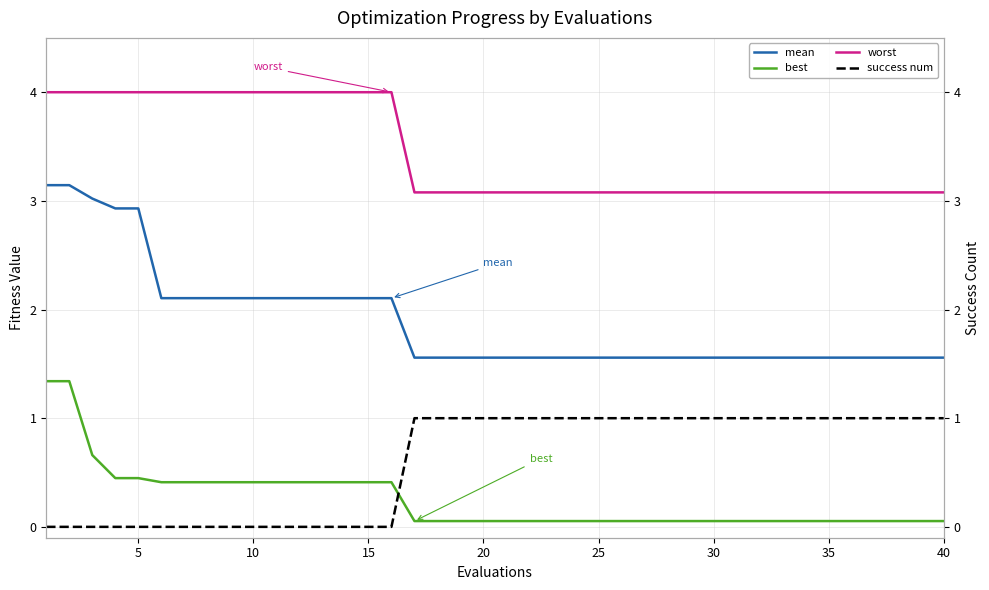

How many lines are shown in the chart?

4